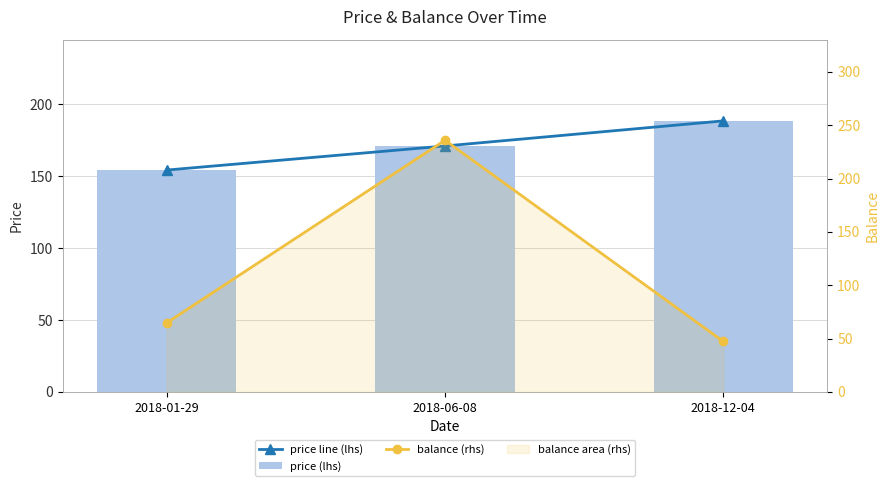

At which label does price line (lhs) first exceed 171?

2018-06-08